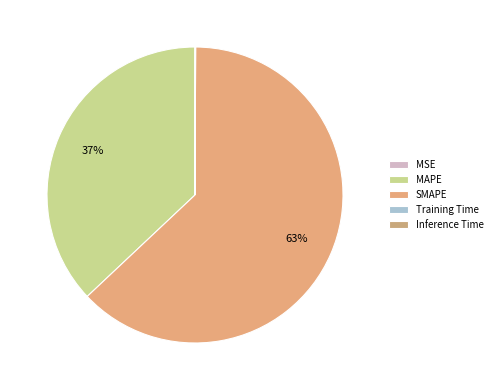

Is SMAPE the majority of the pie?

Yes